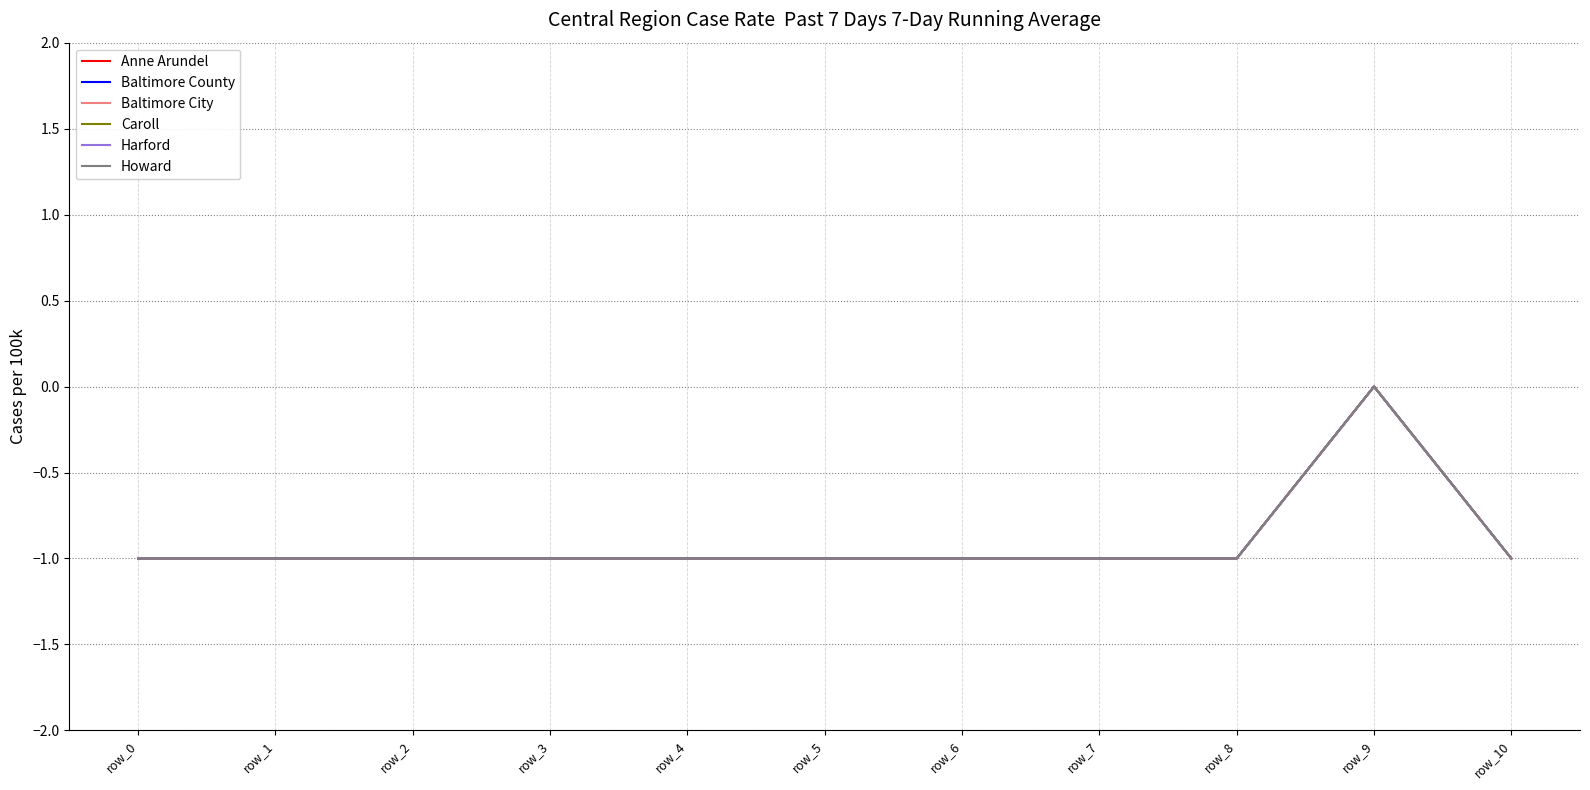

Does the chart display data point markers on the line(s)?

No